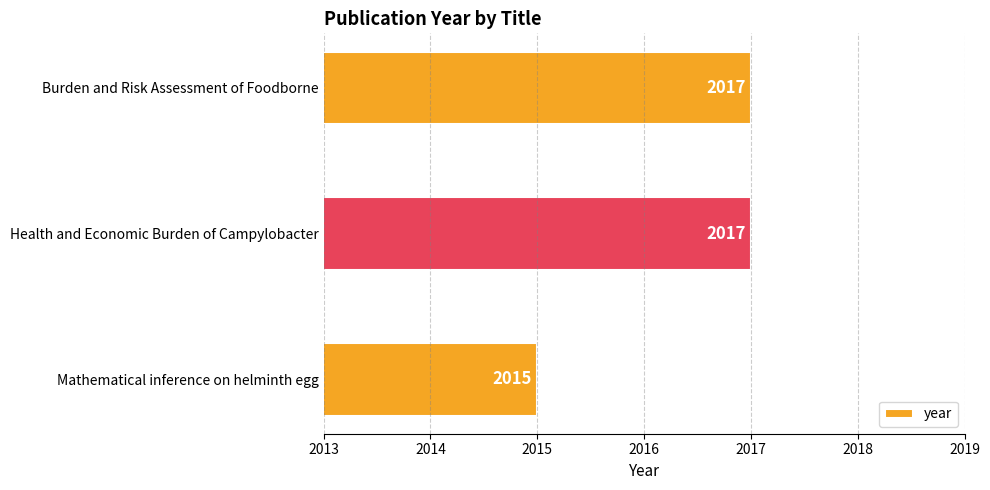

Count the values in the range 2015 to 2017.

3